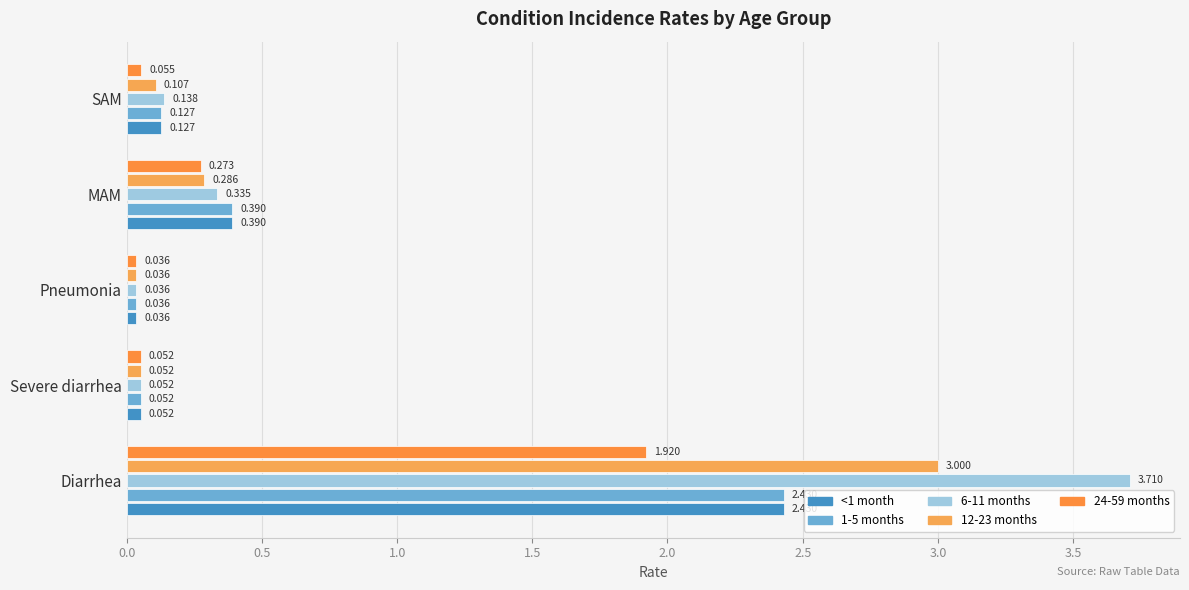

Which category has the lowest value across all series?

Pneumonia